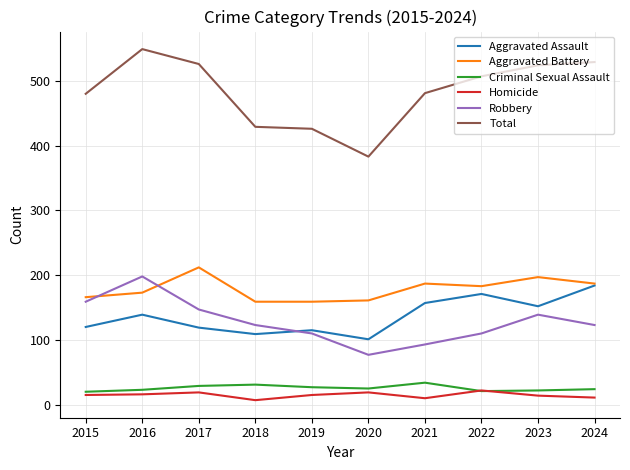

What is the smallest value displayed?

7